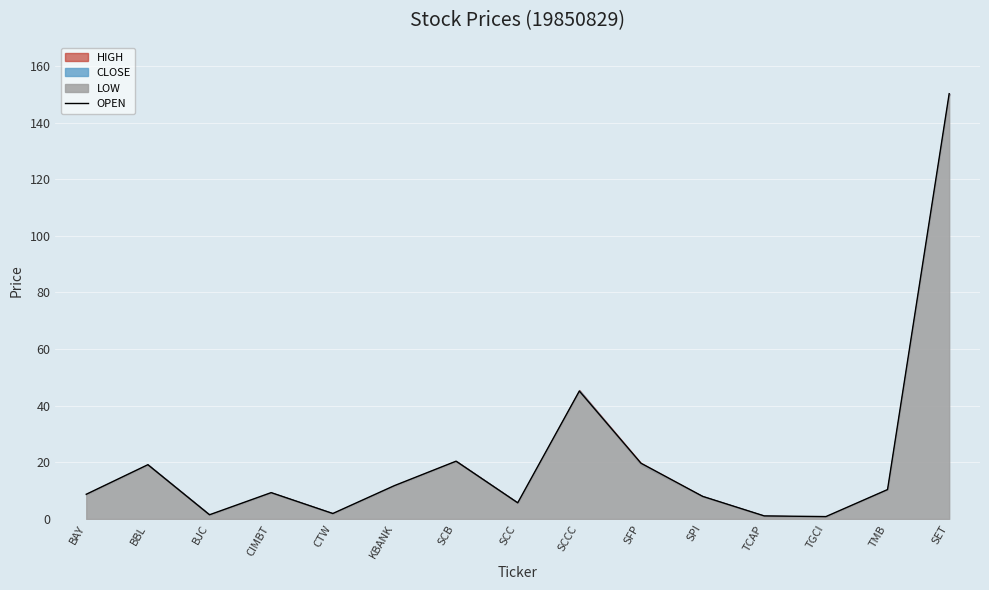

At which category does the data reach its first local valley?

BJC